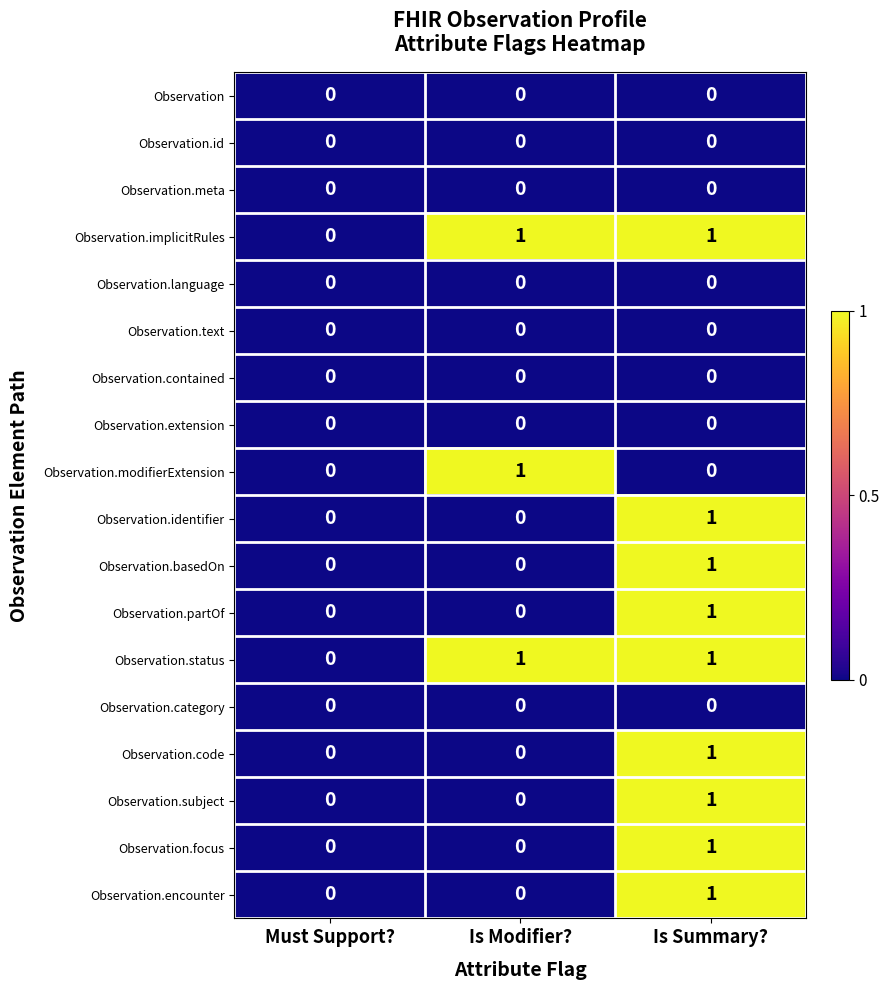

True or false: Observation.encounter has a value of -1 at Must Support?.

False